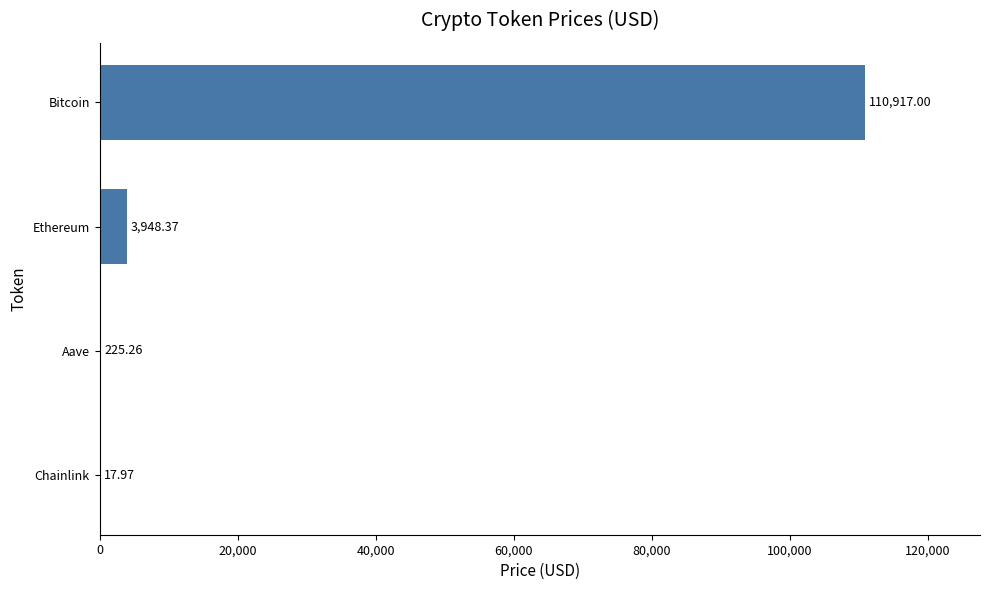

Which category has the highest value across all series?

Bitcoin